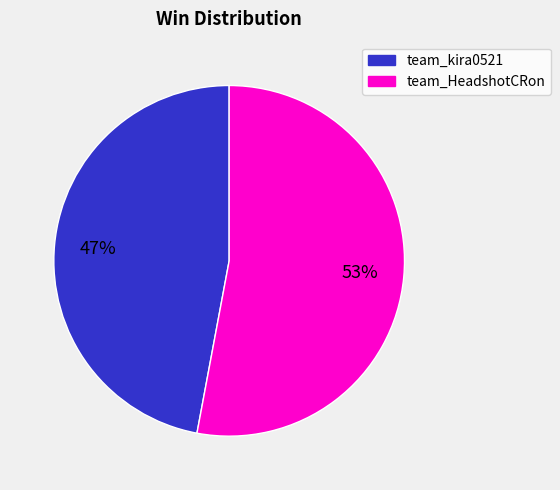

Which has a higher value, team_kira0521 or team_HeadshotCRon?

team_HeadshotCRon